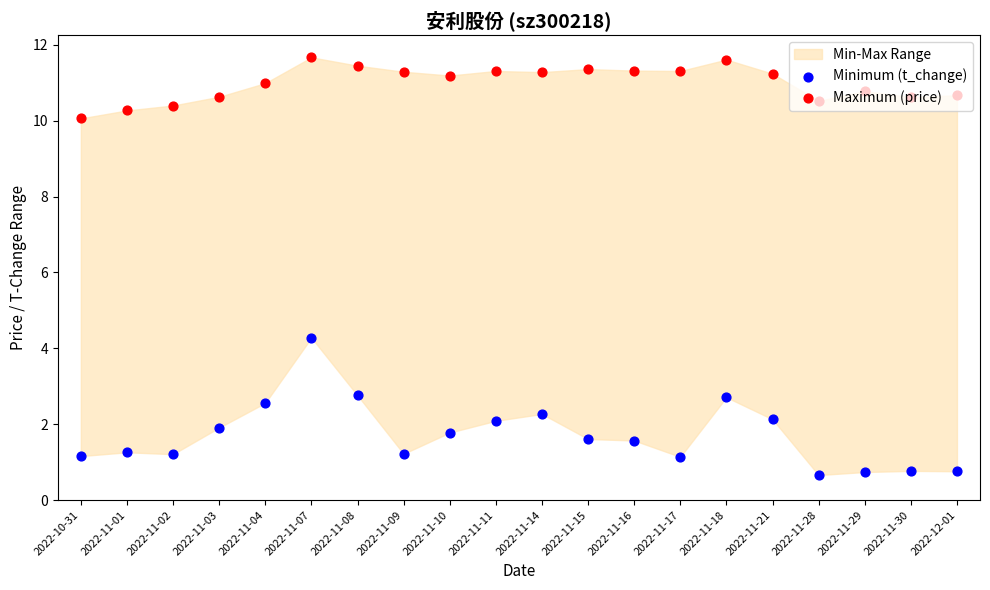

At how many categories does at least one series exceed 2?

20